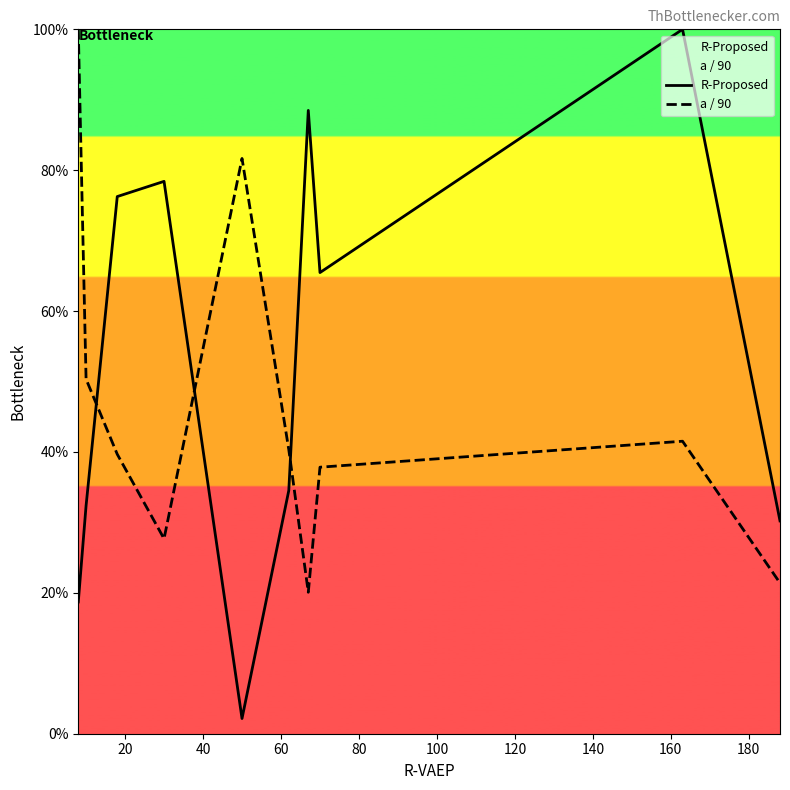

What is the value of the R-Proposed point at the 1st from the left?

18.7